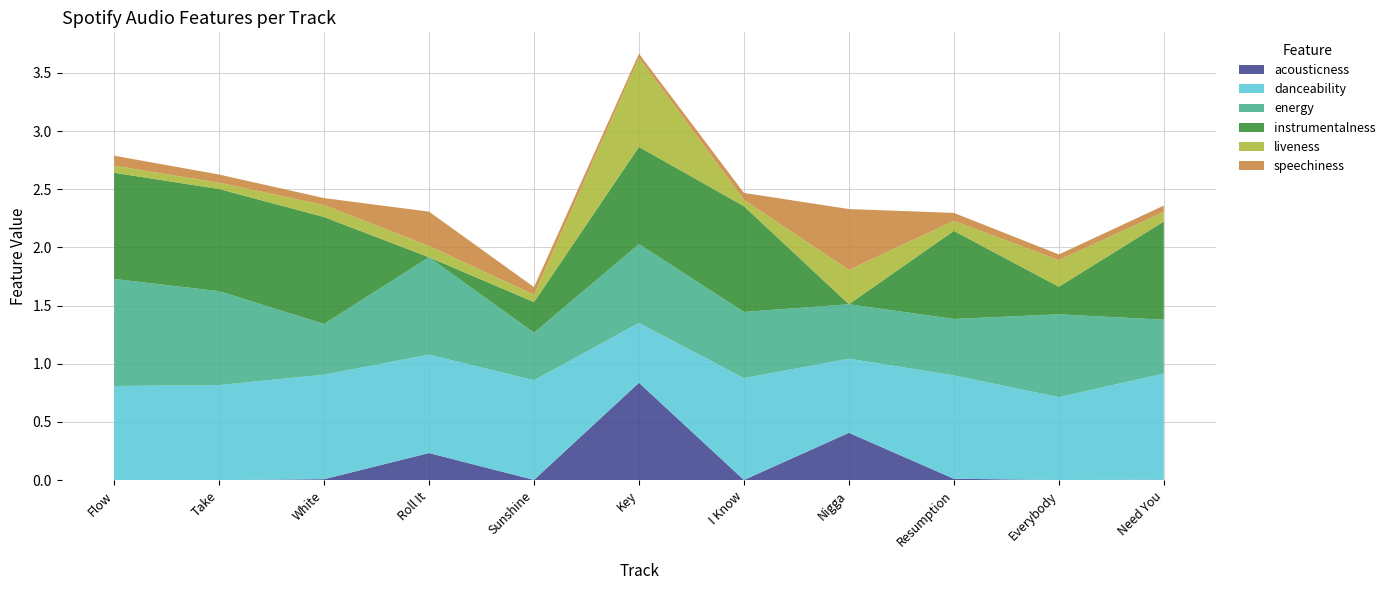

Reading left to right, transcribe all the data shown in this chart.

acousticness: 0.0	0.0	0.0	0.2	0.0	0.8	0.0	0.4	0.0	0.0	0.0
danceability: 0.8	0.8	0.9	0.8	0.9	0.5	0.9	0.6	0.9	0.7	0.9
energy: 0.9	0.8	0.4	0.8	0.4	0.7	0.6	0.5	0.5	0.7	0.5
instrumentalness: 0.9	0.9	0.9	0.0	0.3	0.8	0.9	0.0	0.8	0.2	0.8
liveness: 0.1	0.1	0.1	0.1	0.1	0.8	0.1	0.3	0.1	0.2	0.1
speechiness: 0.1	0.1	0.1	0.3	0.1	0.0	0.1	0.5	0.1	0.0	0.1